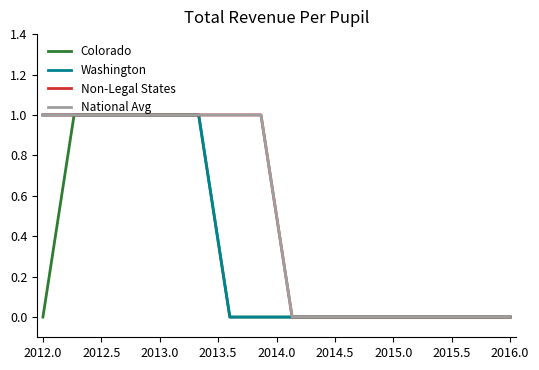

True or false: Non-Legal States and Colorado cross at least once.

False